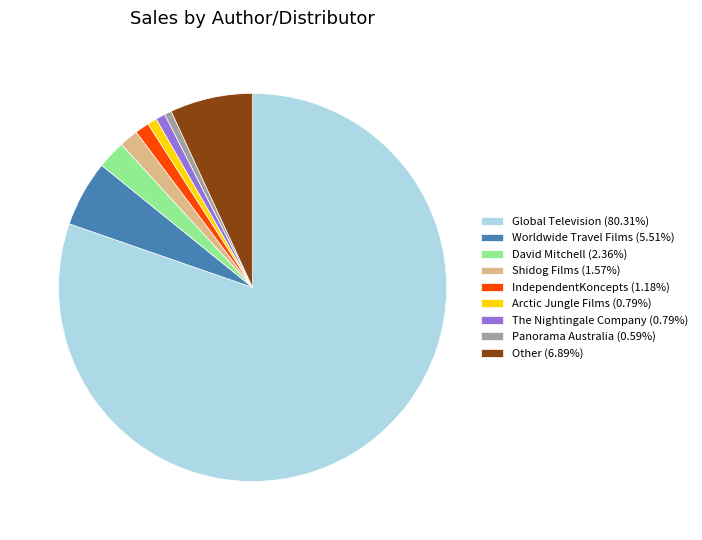

How many slices are in this pie chart?

9